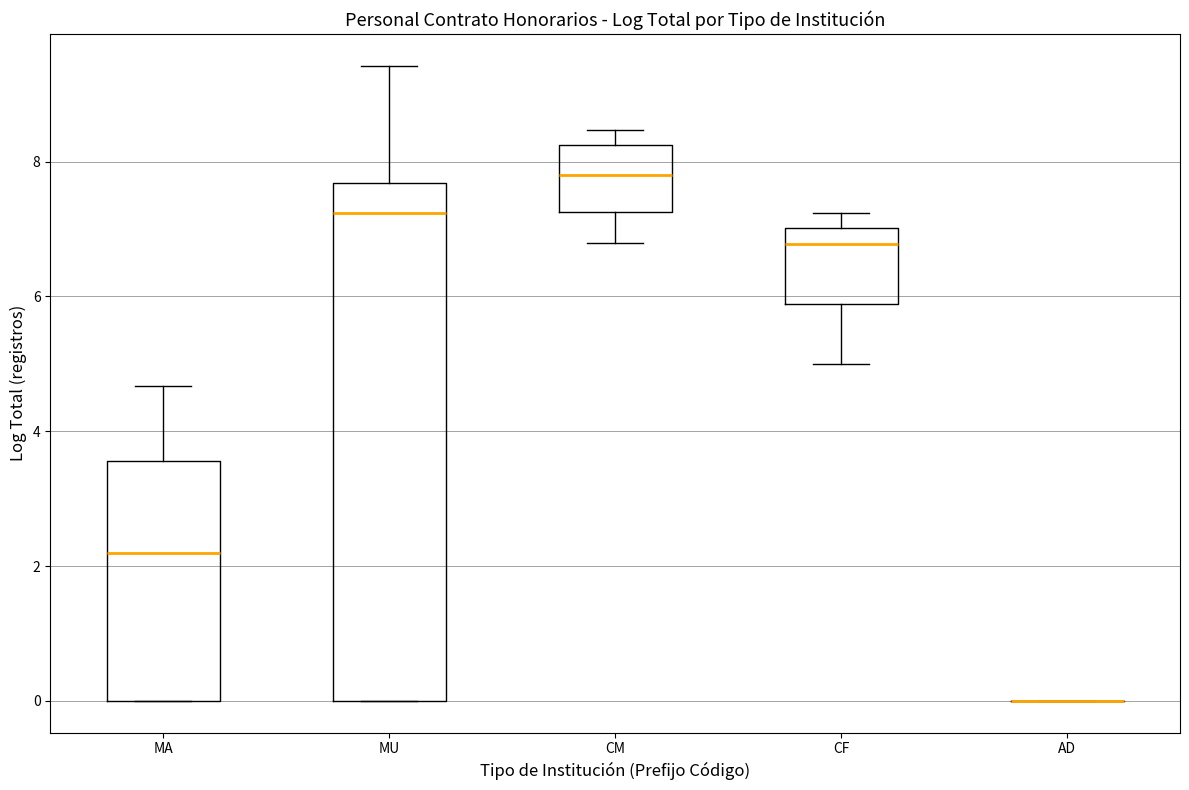

Reading left to right, read every box against the y-axis: the position of its median line, the range the box covers, and the ends of its whiskers. The values are not printed on the chart, so give them approximately, as read against the axis.

MA: median 2.2, box 0.0 to 3.6, whiskers 0.0 to 4.6
MU: median 7.2, box 0.0 to 7.6, whiskers 0.0 to 9.4
CM: median 7.8, box 7.2 to 8.2, whiskers 6.8 to 8.4
CF: median 6.8, box 5.8 to 7.0, whiskers 5.0 to 7.2
AD: box collapsed to a line at 0.0, whiskers 0.0 to 0.0